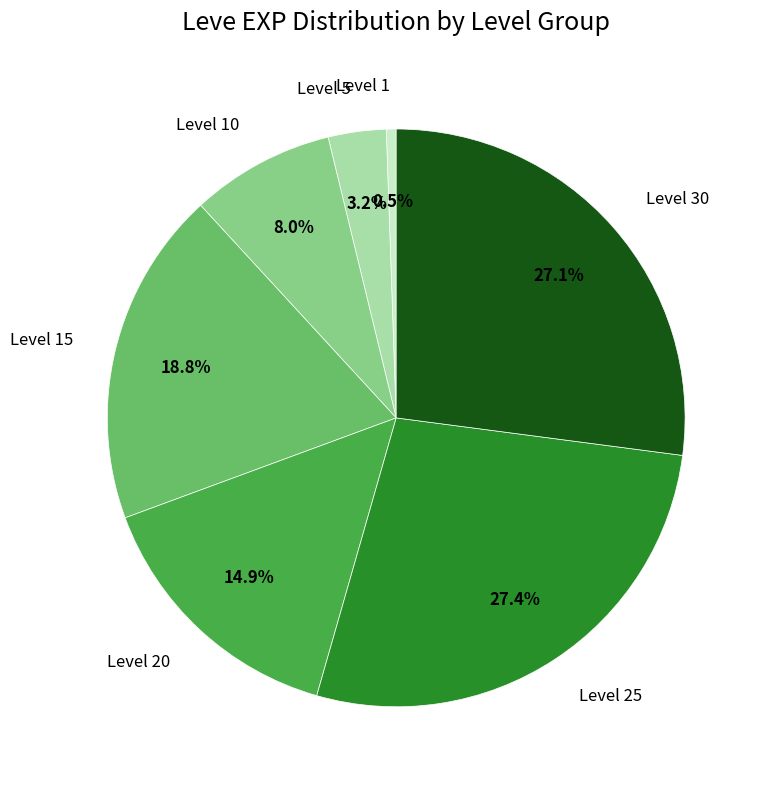

What portion of the pie excludes Level 5?

96.8%